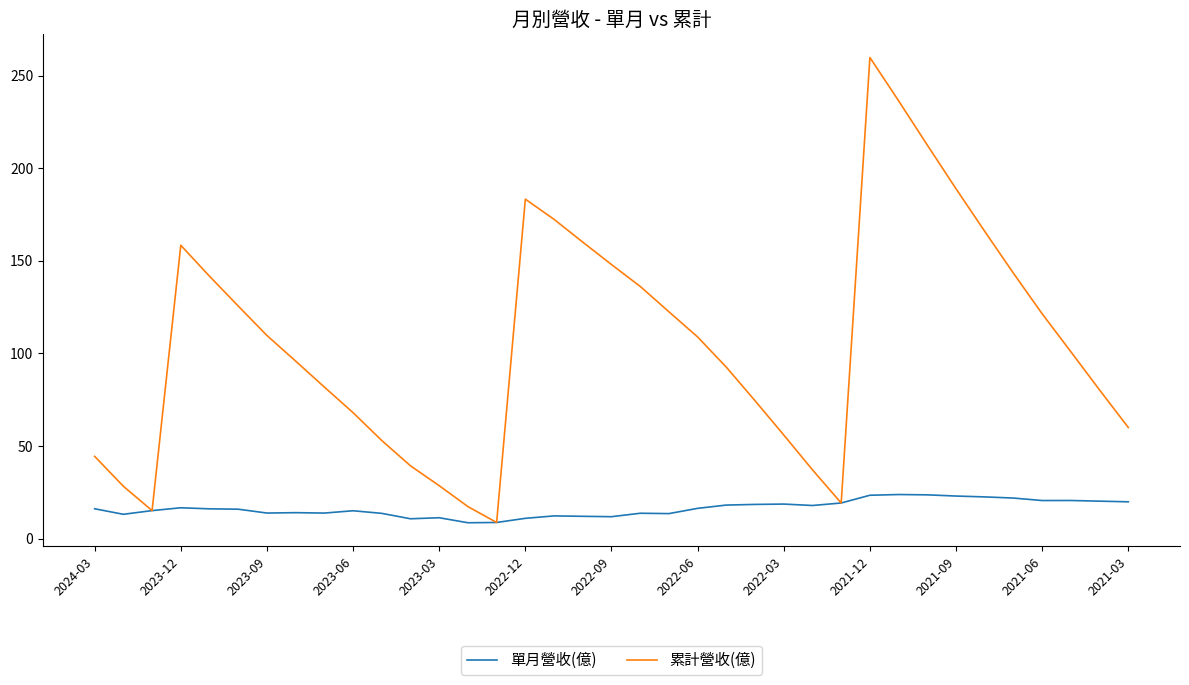

Is this an area chart (filled region under the line)?

No